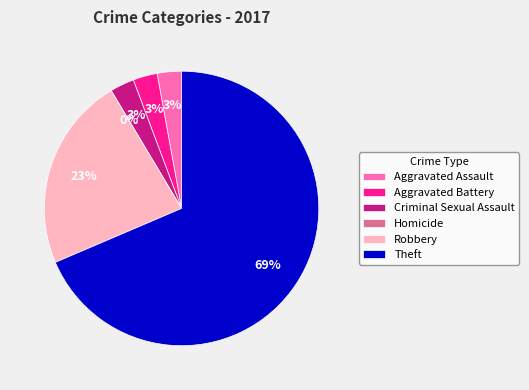

To the nearest percent, what is the difference between the largest and smallest slice percentages?

69%